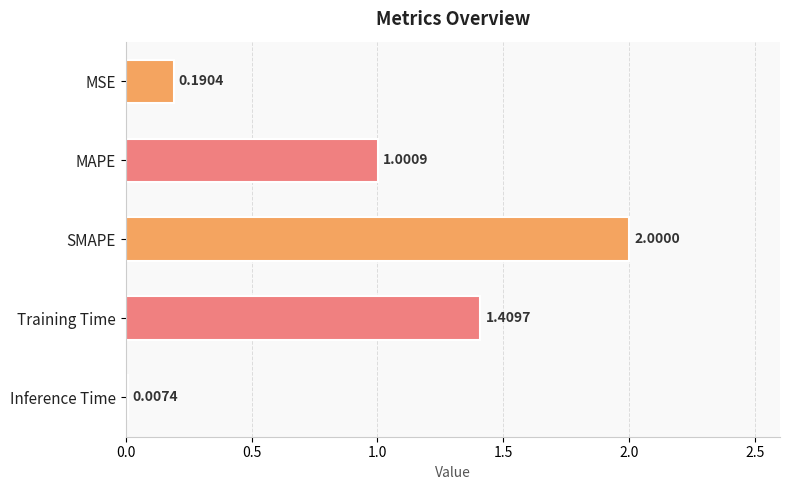

What is the average value?

0.9